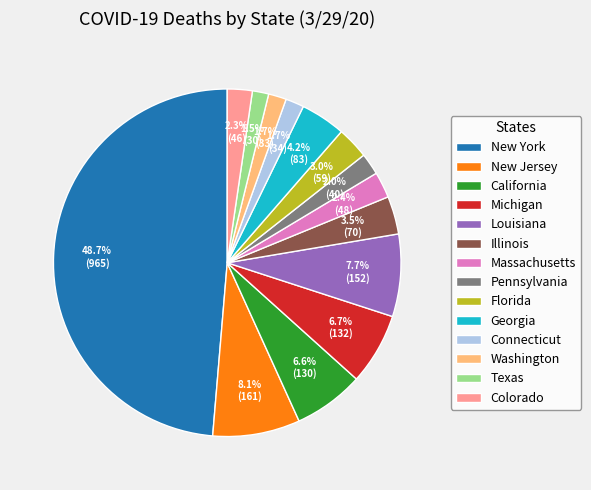

What percentage is the Washington slice, to the nearest percent?

2%